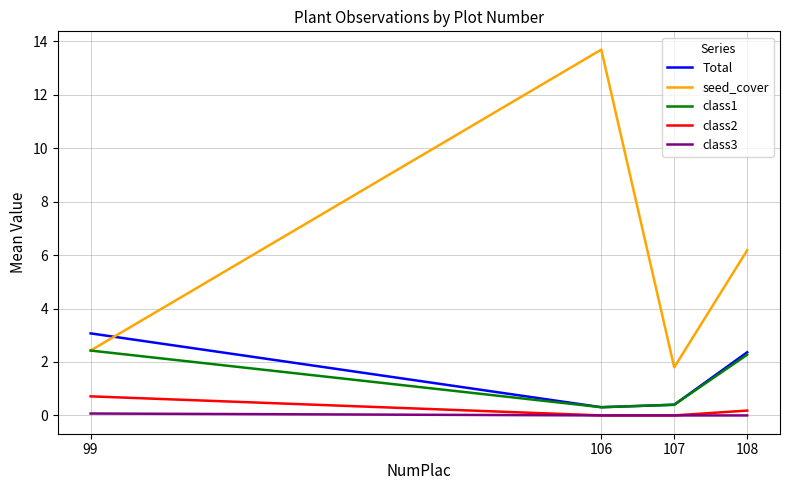

How many series are shown in this chart?

5